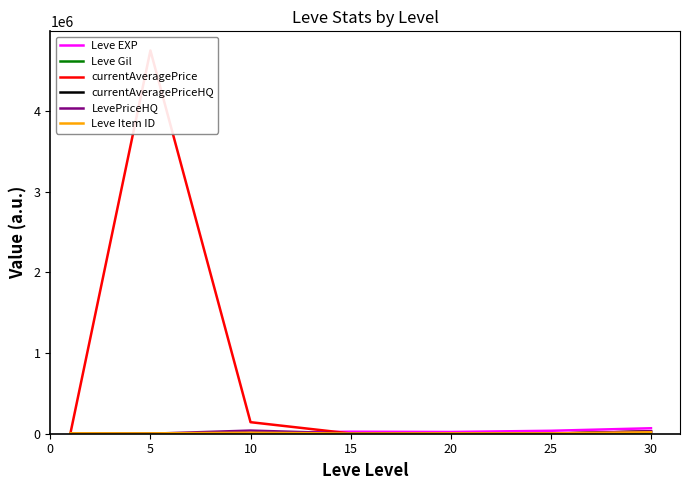

Where is the first local minimum for Leve Item ID?

5